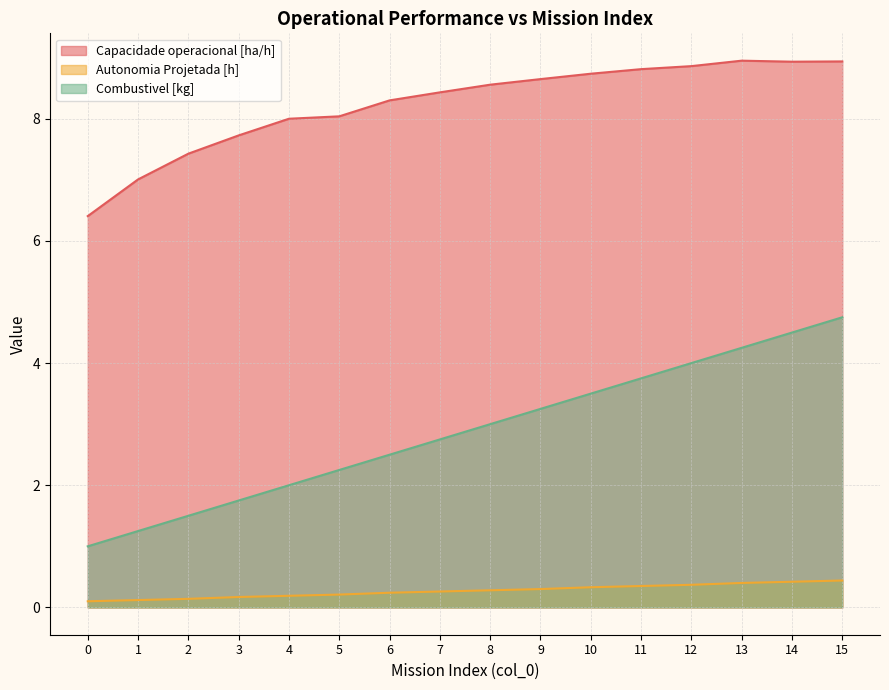

What is the value of the Autonomia Projetada [h] point at the 7th from the left?

0.2